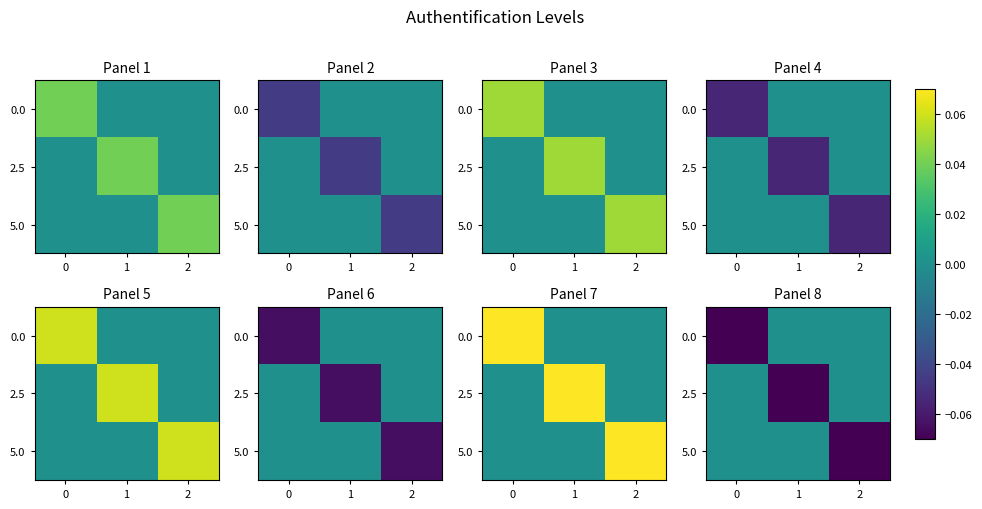

What is the spread (max minus min) of values at 0?

0.1